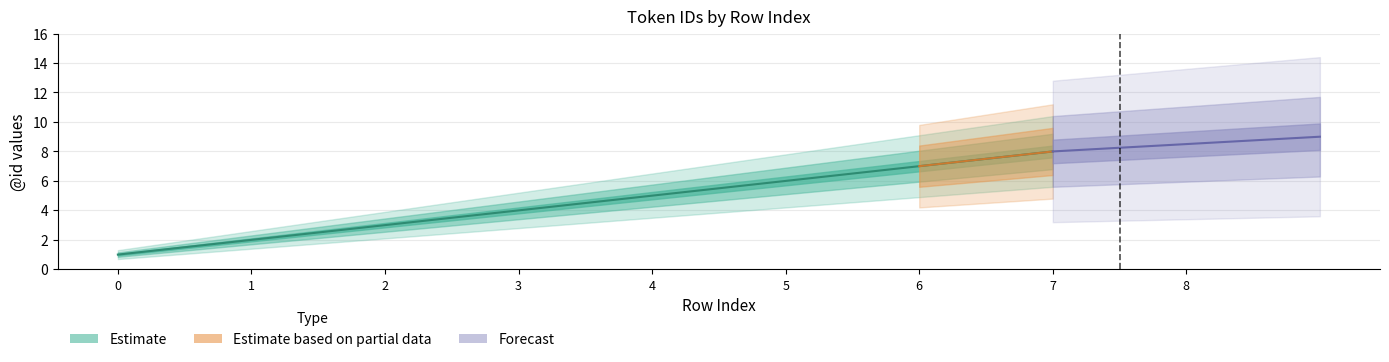

At which label does the data first exceed 5?

5